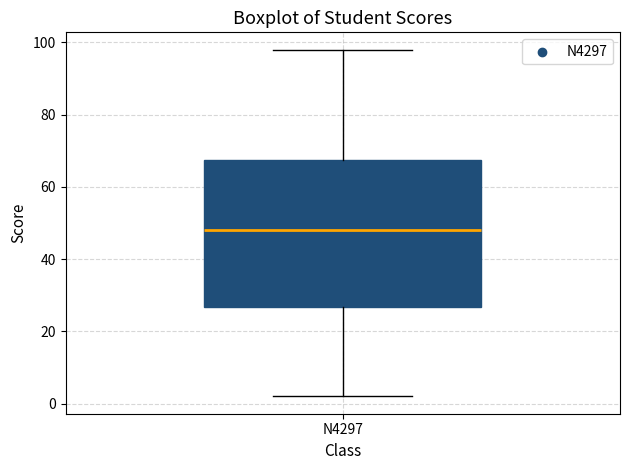

Read this box plot against the y-axis: the position of the median line, the range covered by the box, and the ends of both whiskers. The values are not printed on the chart, so give them approximately, as read against the axis.

median 48, box 26 to 68, whiskers 2 to 98